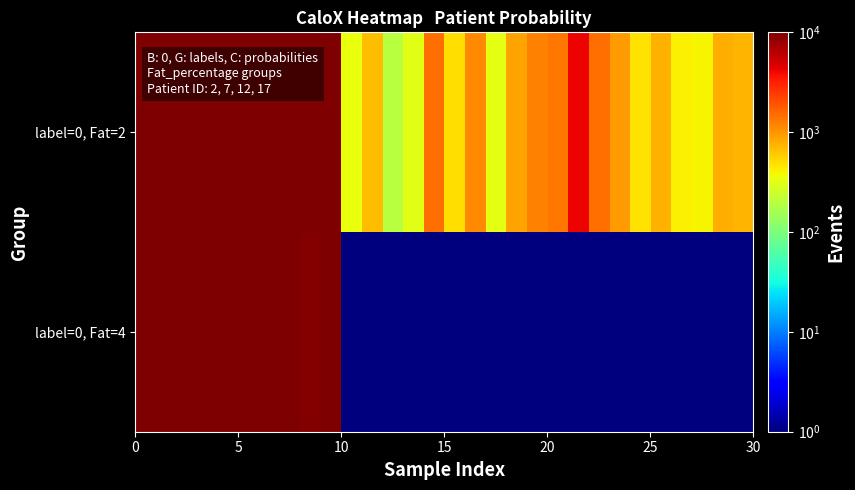

Rank the series by their average value, from lowest to highest.

label=0, Fat=4, label=0, Fat=2